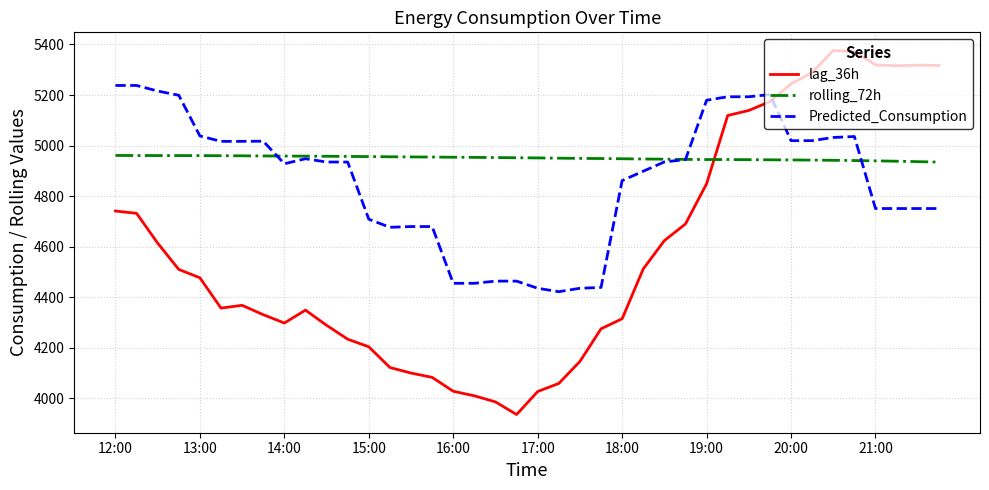

Is this an area chart (filled region under the line)?

No